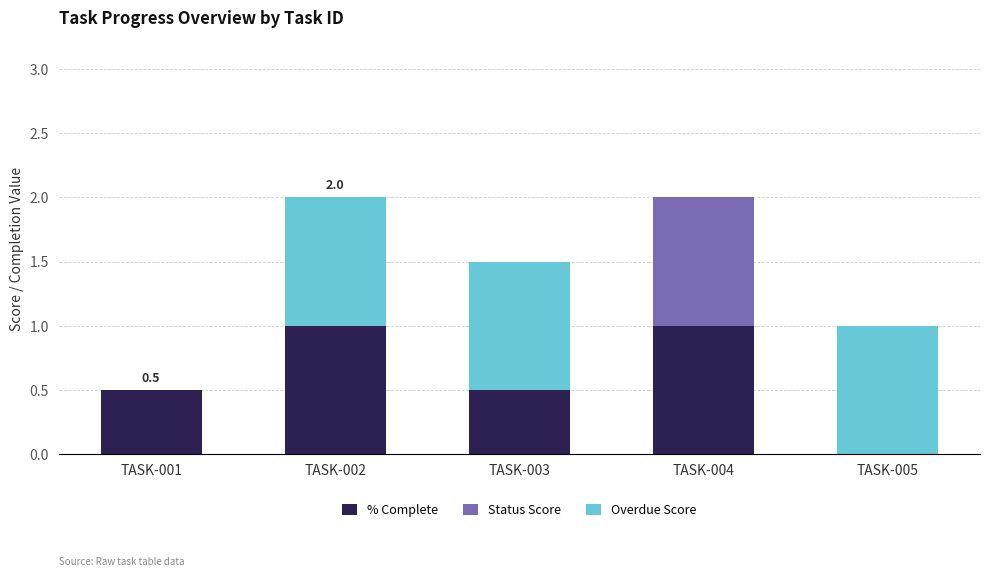

Reading right to left, transcribe the values for % Complete.

TASK-005=0.0	TASK-004=1.0	TASK-003=0.5	TASK-002=1.0	TASK-001=0.5